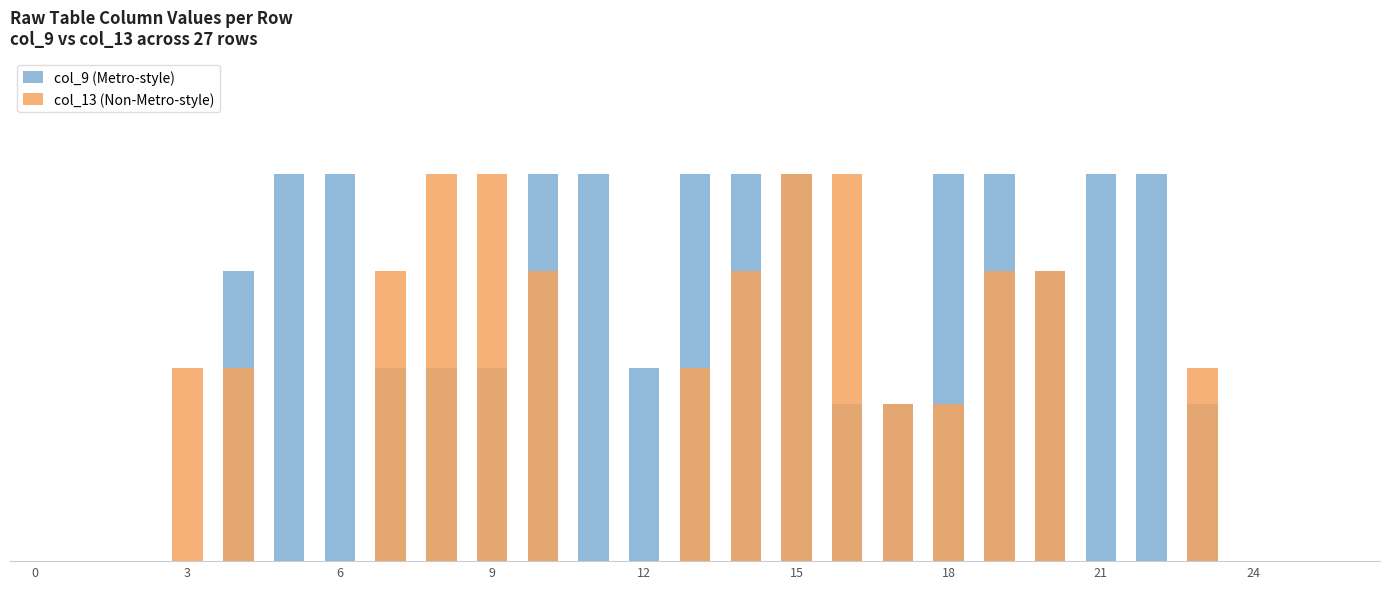

Reading right to left, extract all data points from this chart.

col_9 (Metro-style): 0.0	0.0	0.0	0.8	2.0	2.0	1.5	2.0	2.0	0.8	0.8	2.0	2.0	2.0	1.0	2.0	2.0	1.0	1.0	1.0	2.0	2.0	1.5	0.0	0.0	0.0	0.0
col_13 (Non-Metro-style): 0.0	0.0	0.0	1.0	0.0	0.0	1.5	1.5	0.8	0.8	2.0	2.0	1.5	1.0	0.0	0.0	1.5	2.0	2.0	1.5	0.0	0.0	1.0	1.0	0.0	0.0	0.0